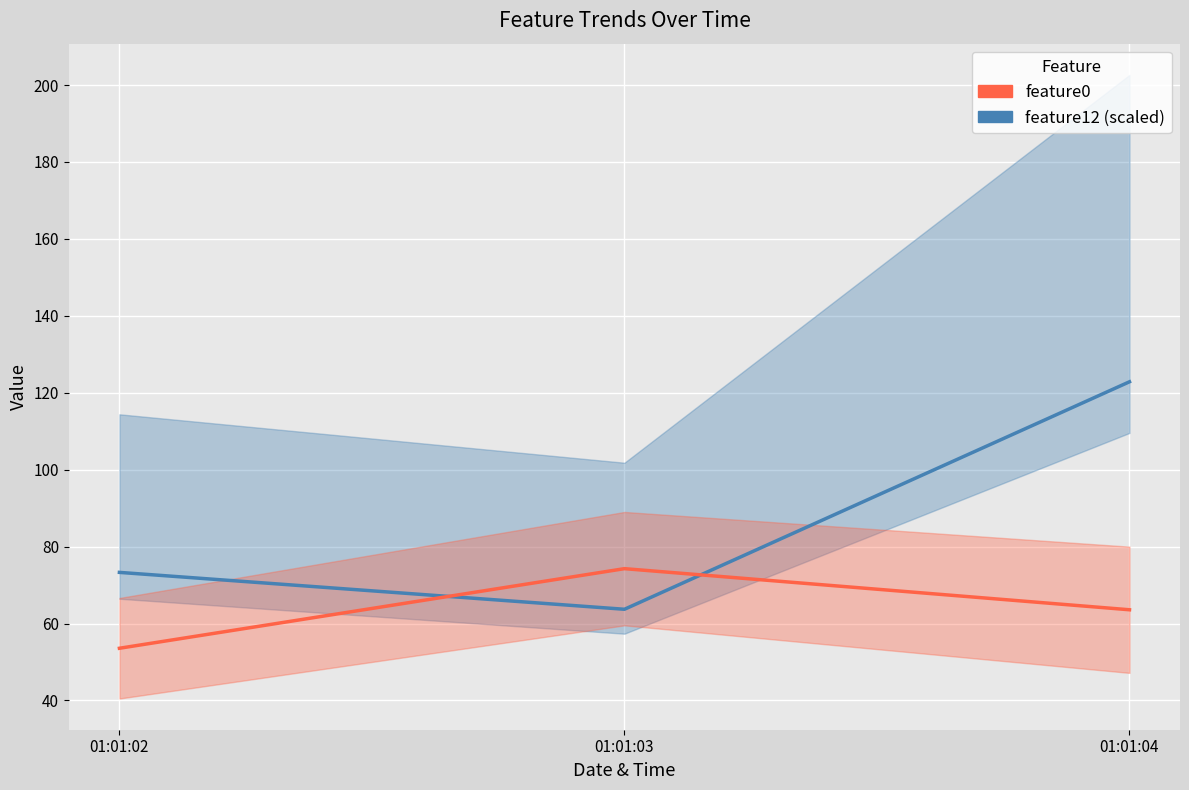

At which label does feature12 (scaled) reach its minimum?

01:01:03